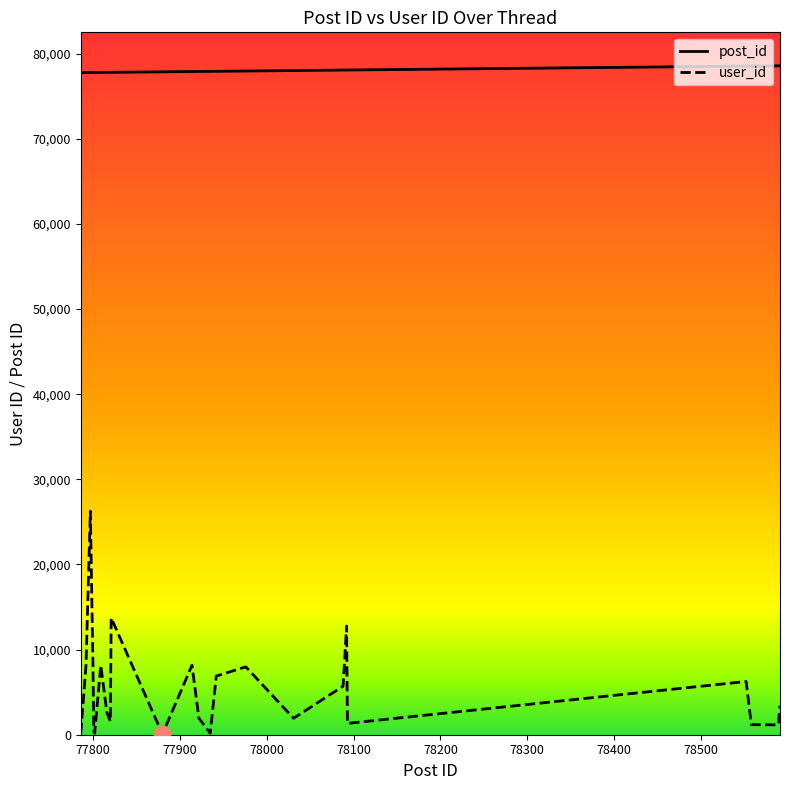

What is the maximum value for post_id?

78591